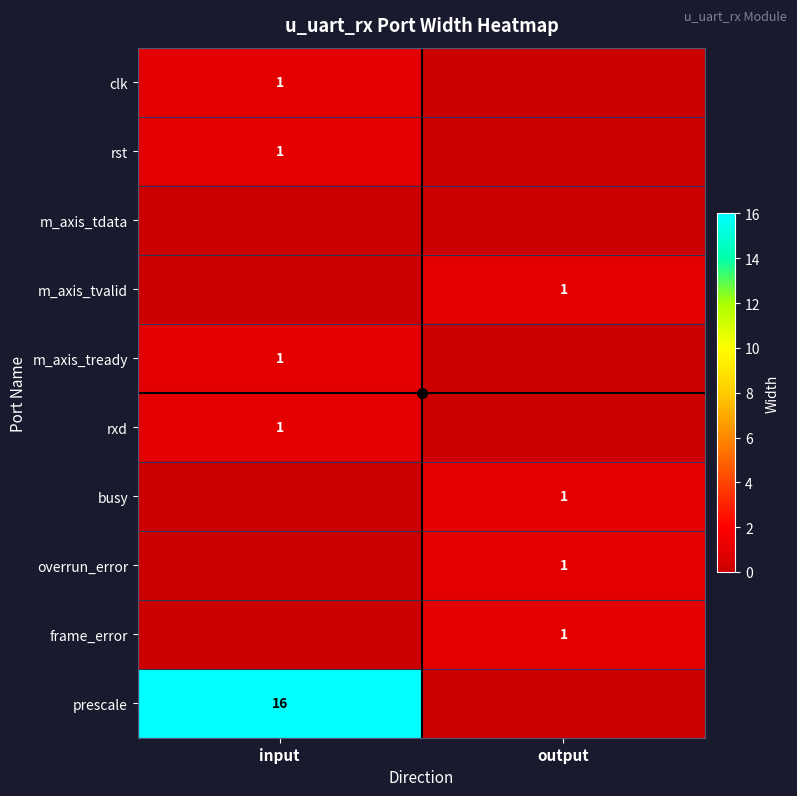

Which label corresponds to the smallest value in the chart?

output